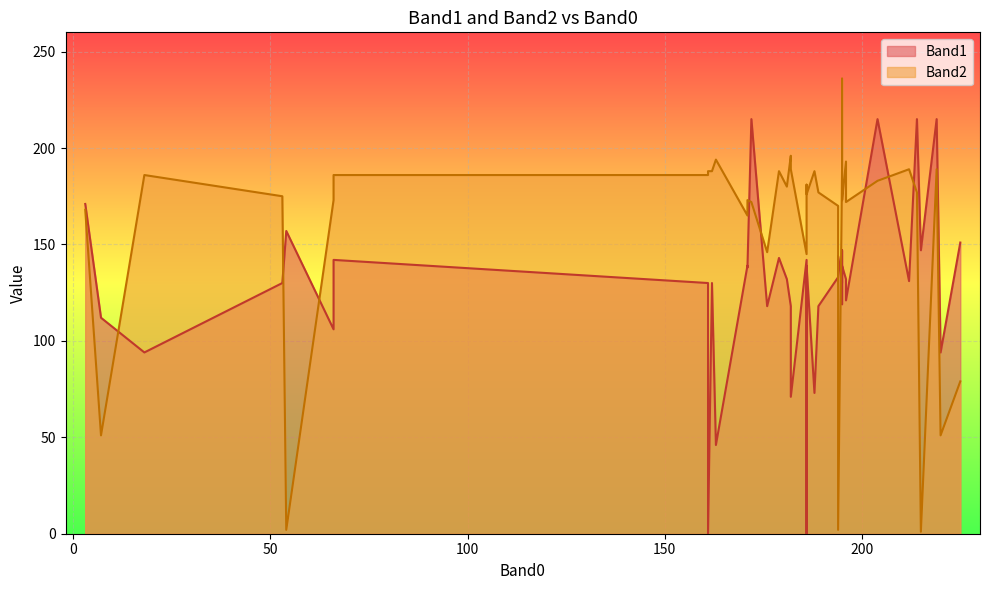

At 31, list the series in order from smallest to largest.

Band1, Band2